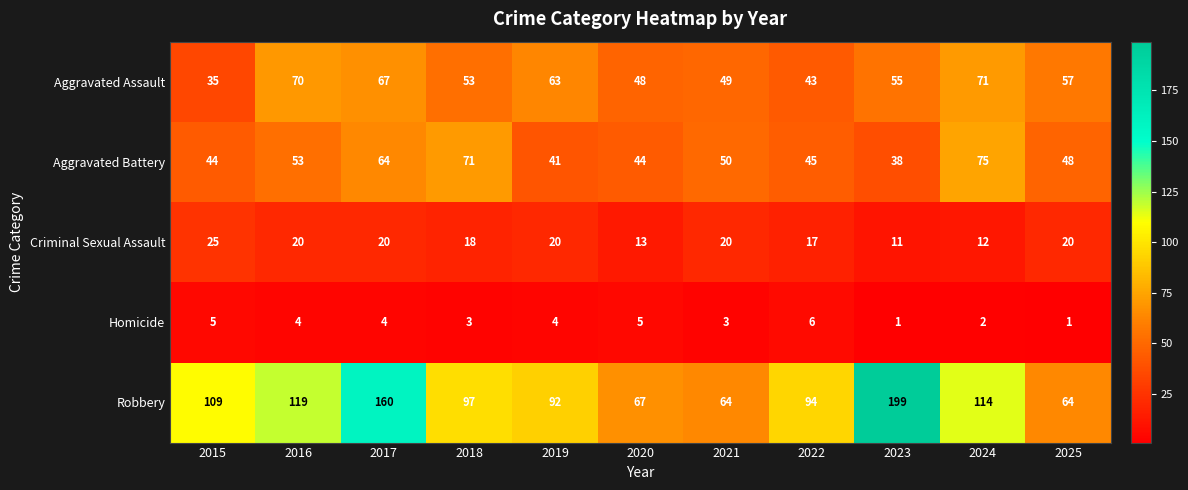

Between 2022 and 2025, which series saw the biggest shift?

Robbery